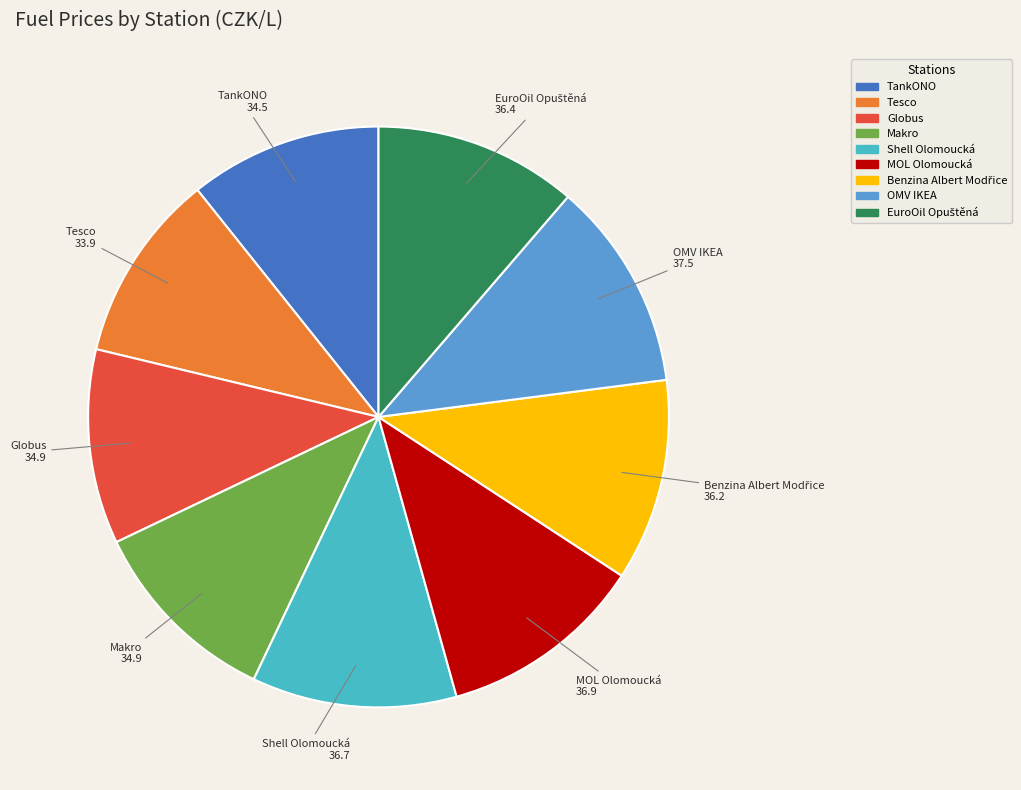

The TankONO slice represents 11% of the pie. True or false?

True